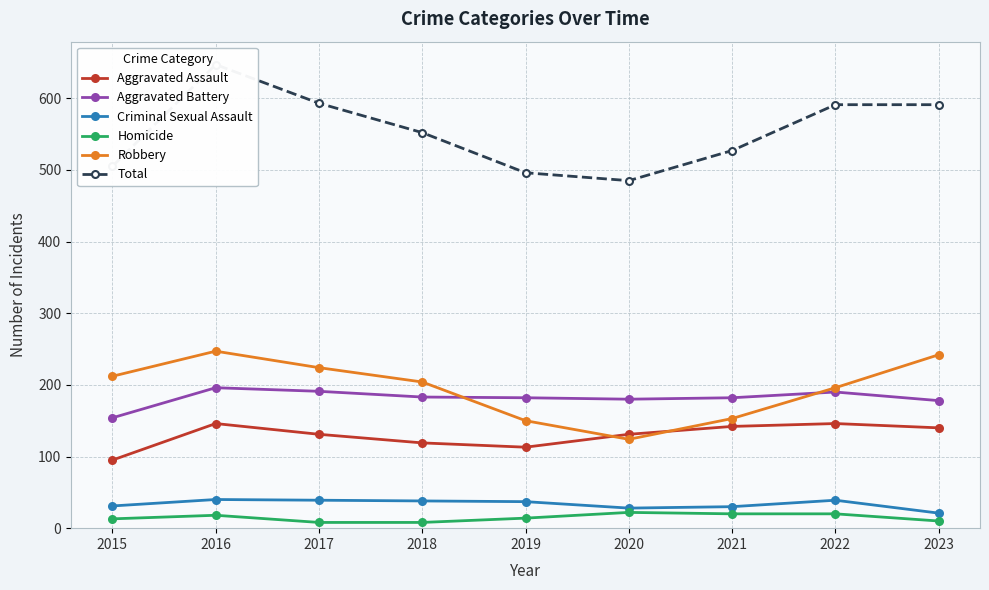

Where is Robbery nearest to the value 185?

2022